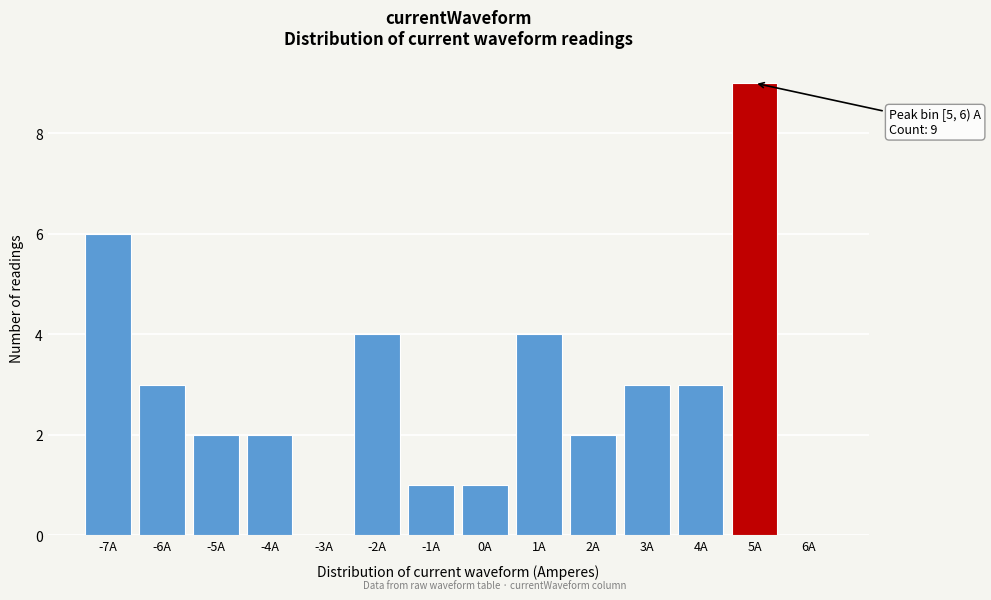

Reading right to left, list all the values displayed in this chart.

6A=0	5A=9	4A=3	3A=3	2A=2	1A=4	0A=1	-1A=1	-2A=4	-3A=0	-4A=2	-5A=2	-6A=3	-7A=6